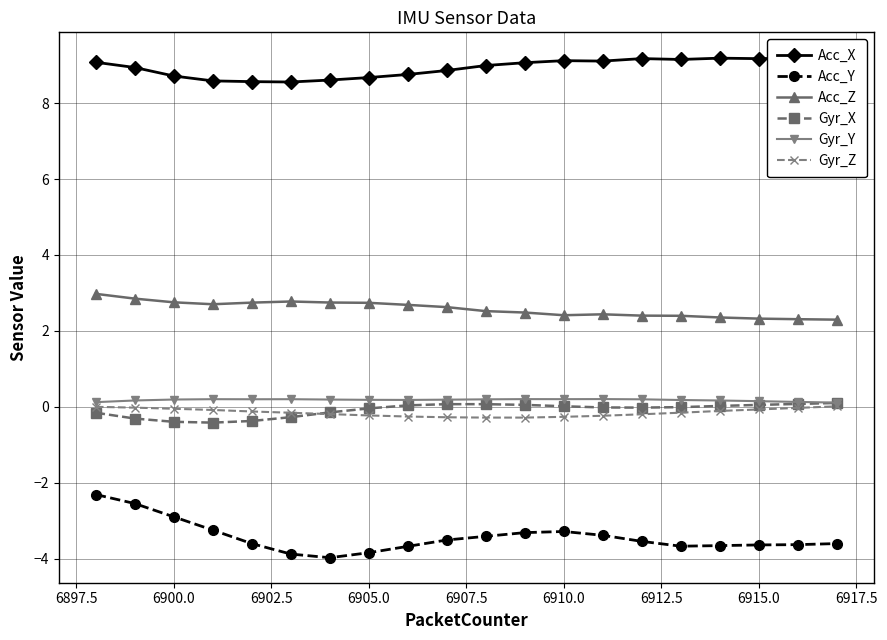

Is it true that Gyr_Y equals 0.2 at 6910.0?

True